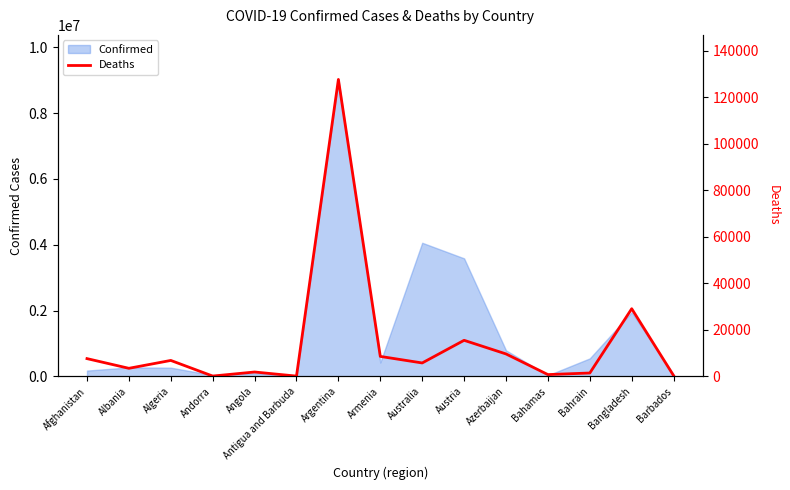

What is the value of the 13th point from the left?

1466